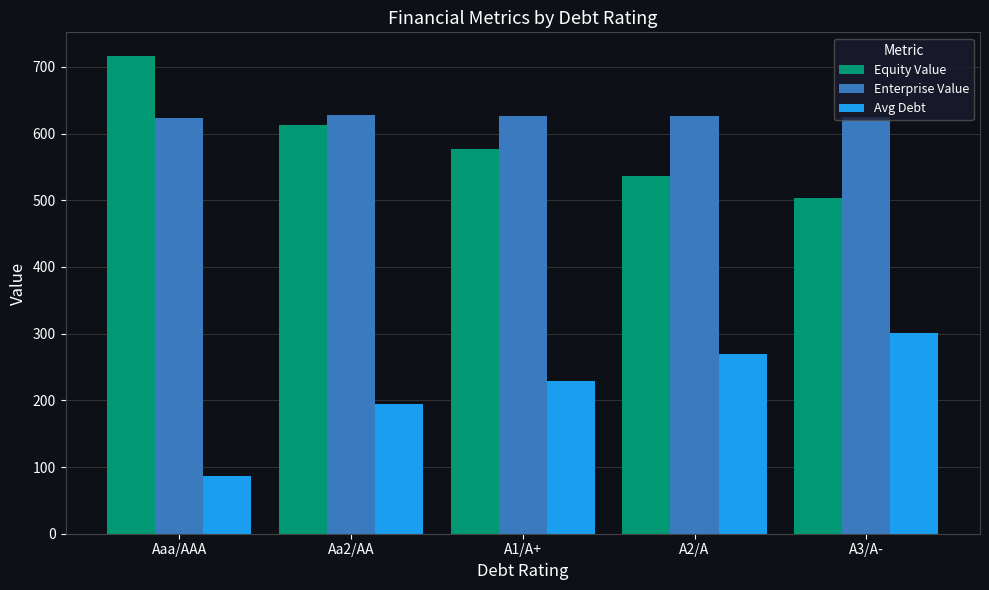

What position from the right is A1/A+?

3